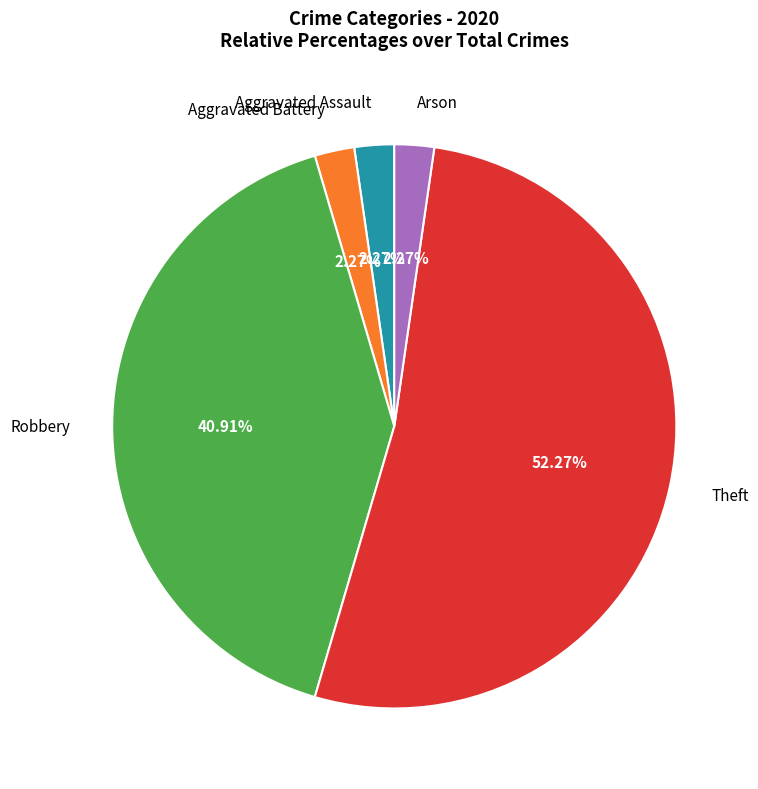

Is there any slice that represents more than half of the pie?

Yes